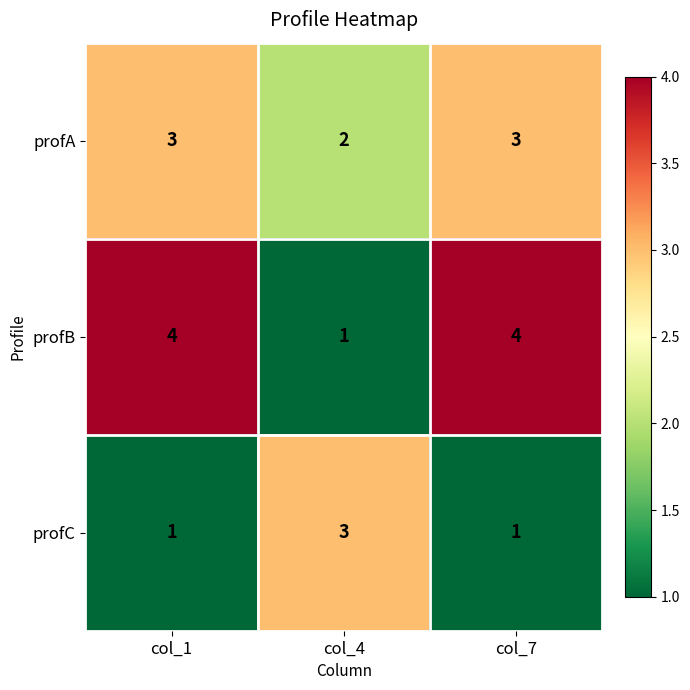

What is the total value across all series at col_4?

6